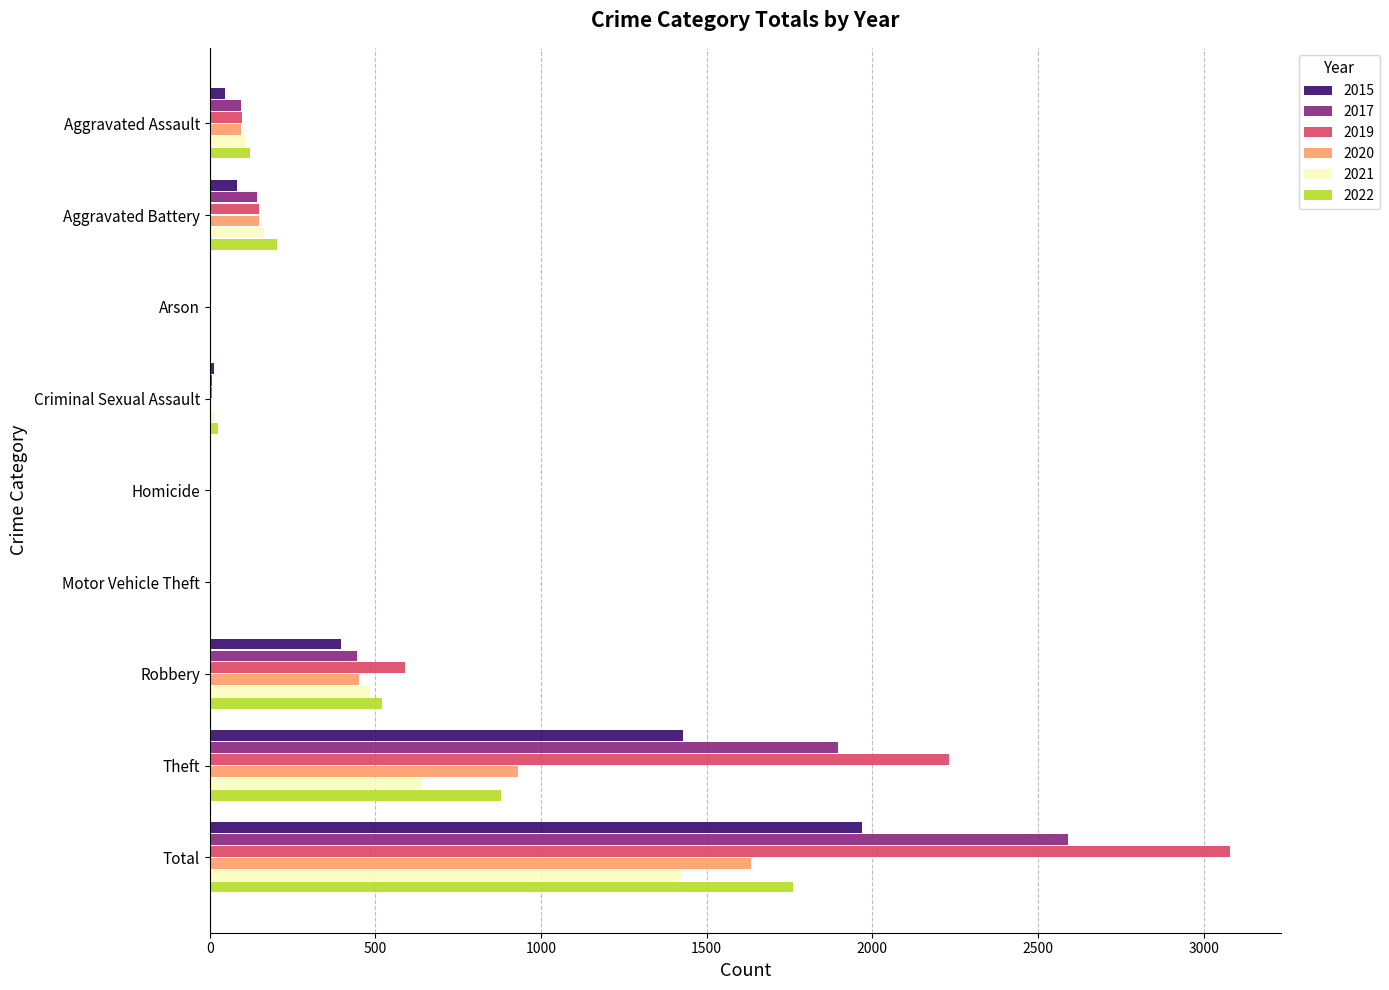

What are all the series names shown in the legend?

2015, 2017, 2019, 2020, 2021, 2022